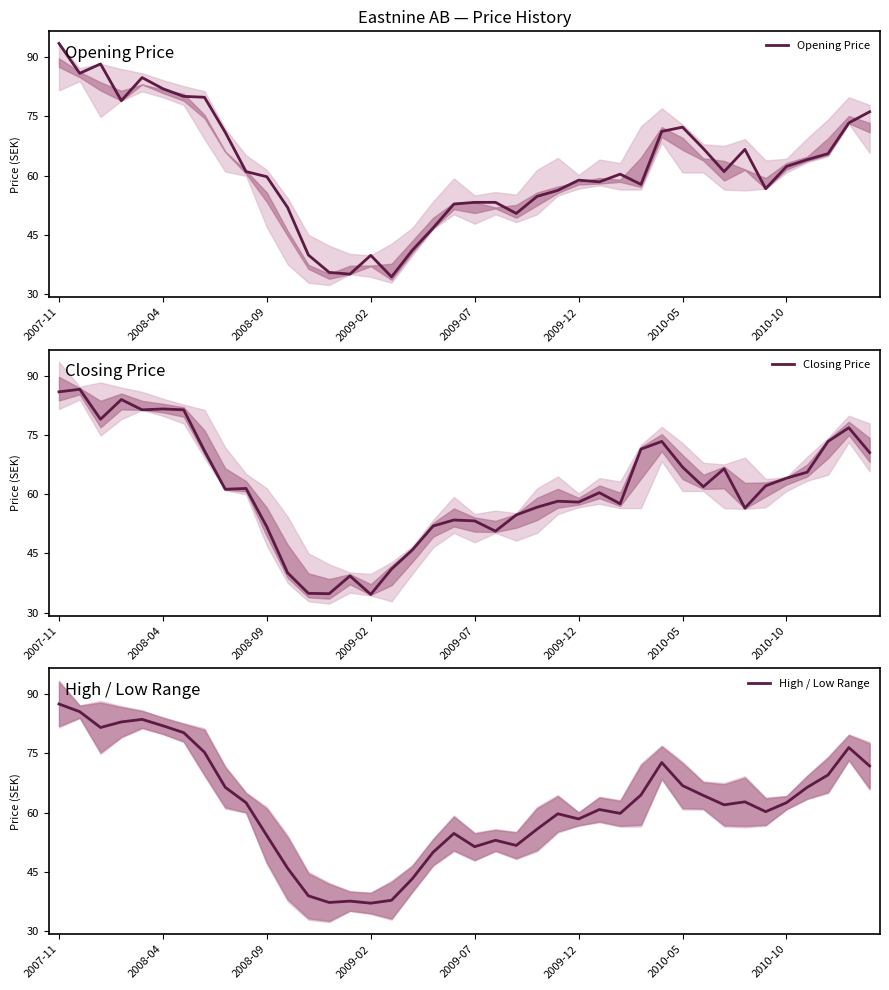

Between 19 and 12, which is larger?

19